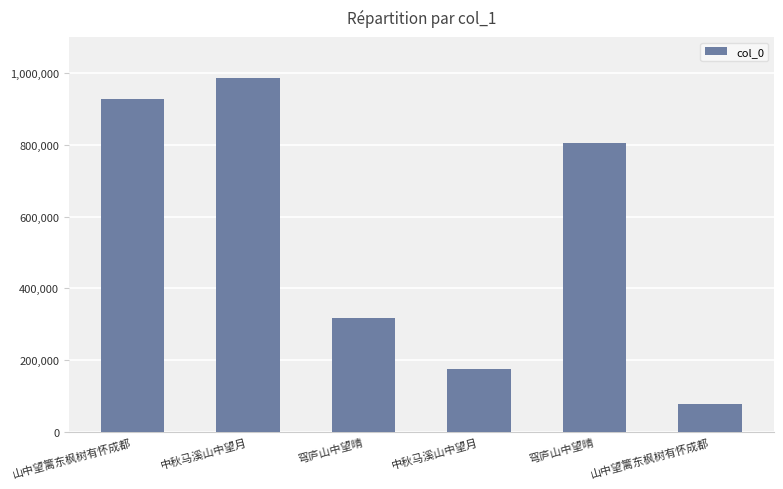

At which category does the chart reach its minimum across all series?

山中望篱东枫树有怀成都